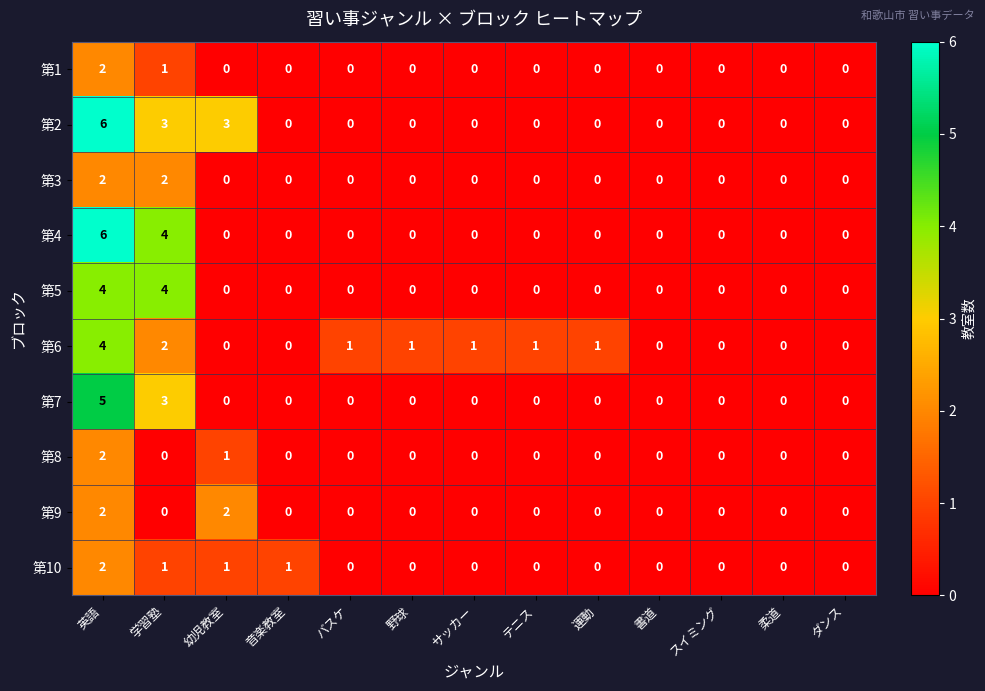

True or false: 第6 has a value of 4 at 学習塾.

False